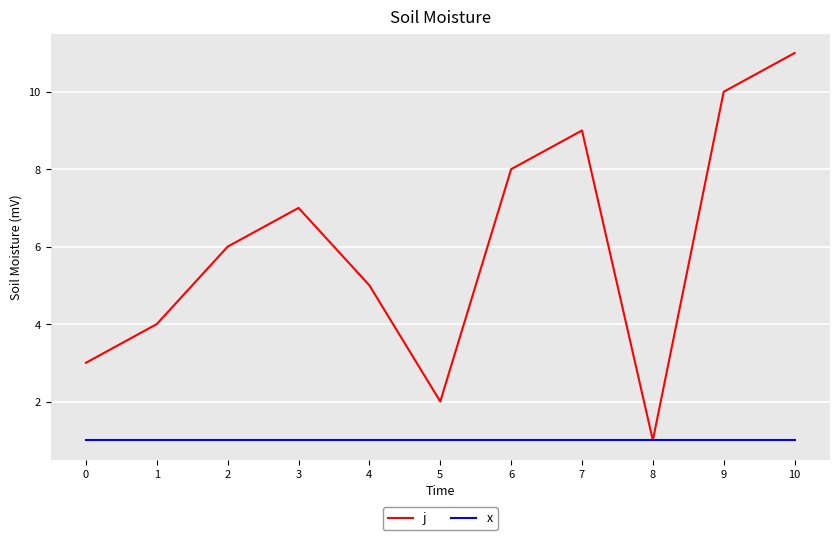

List the series in order of their peak value, lowest first.

x, j